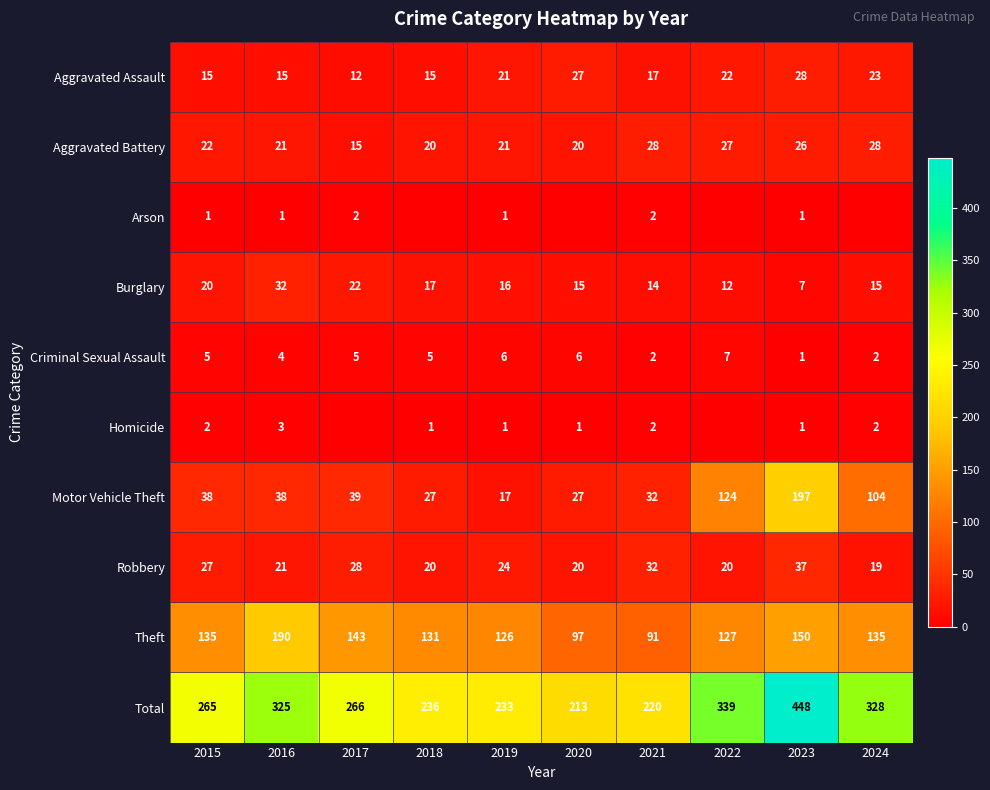

At which label is Aggravated Assault closest to 20?

2019